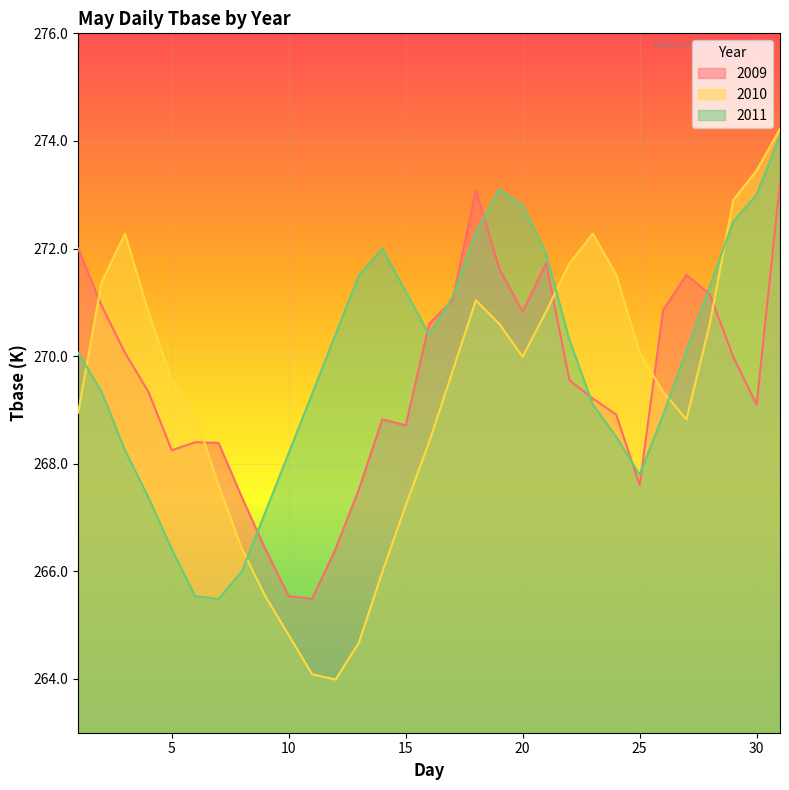

True or false: 2011 and 2010 intersect in this chart.

True